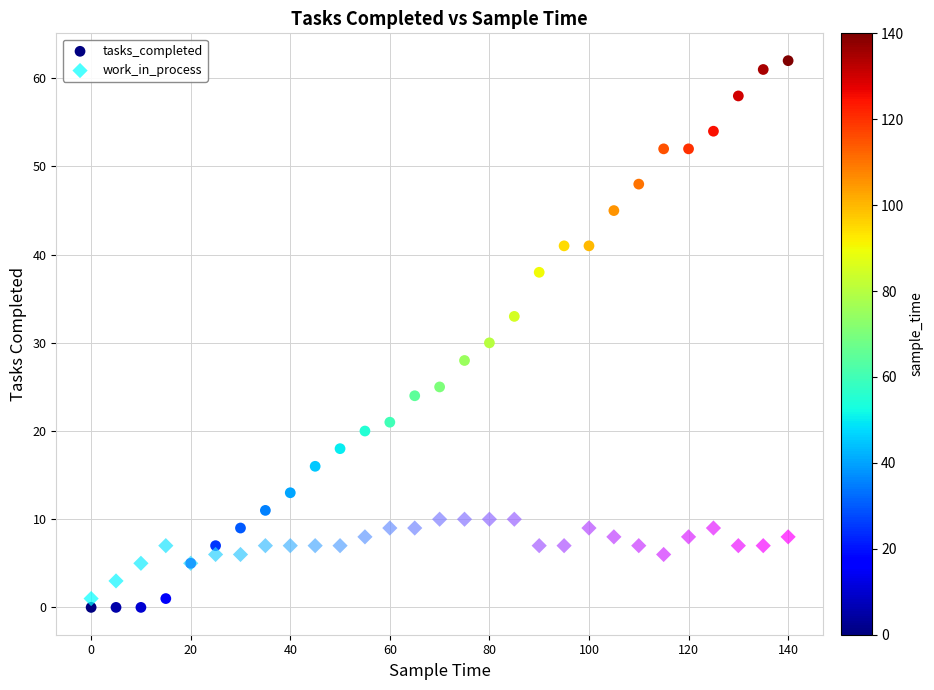

What are all the series names shown in the legend?

tasks_completed, work_in_process